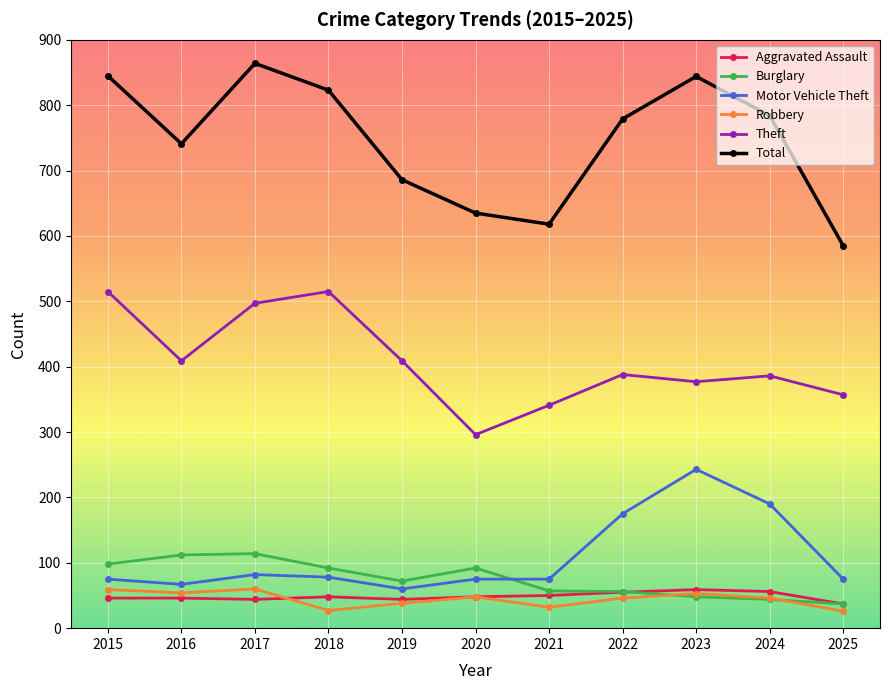

At which category does the chart reach its peak across all series?

2017